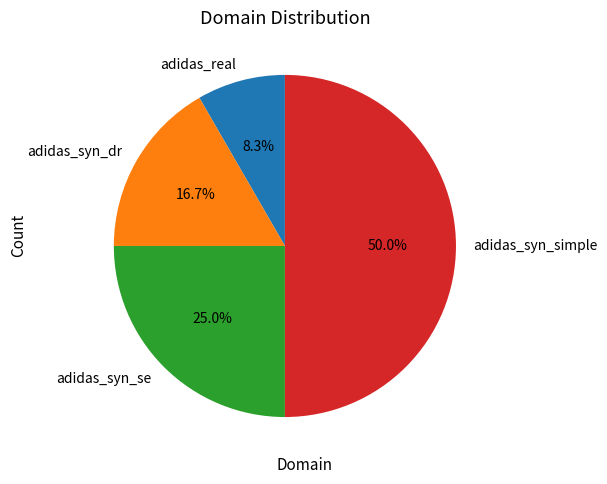

To the nearest percent, what is the average slice percentage?

25%